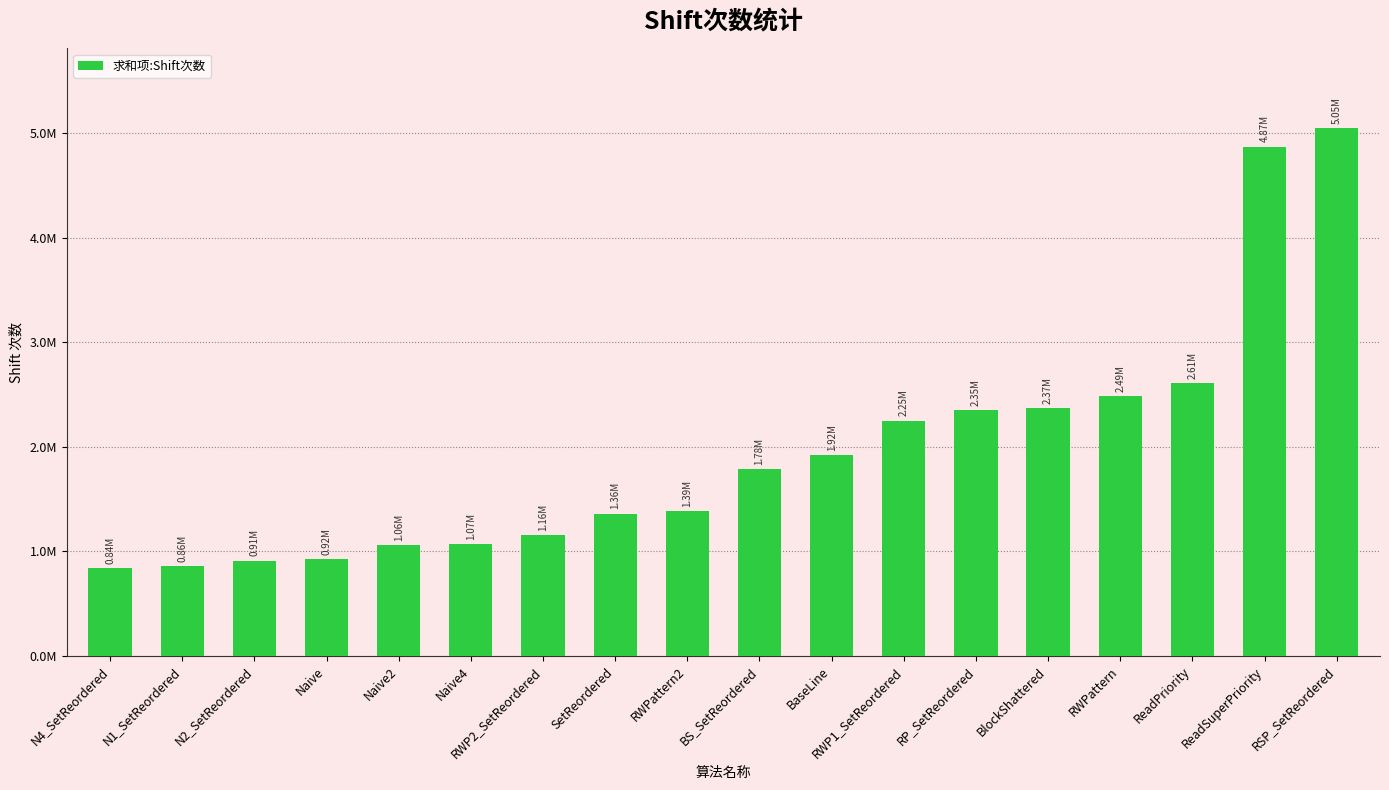

Rank the categories by value from highest to lowest.

RSP_SetReordered, ReadSuperPriority, ReadPriority, RWPattern, BlockShattered, RP_SetReordered, RWP1_SetReordered, BaseLine, BS_SetReordered, RWPattern2, SetReordered, RWP2_SetReordered, Naive4, Naive2, Naive, N2_SetReordered, N1_SetReordered, N4_SetReordered